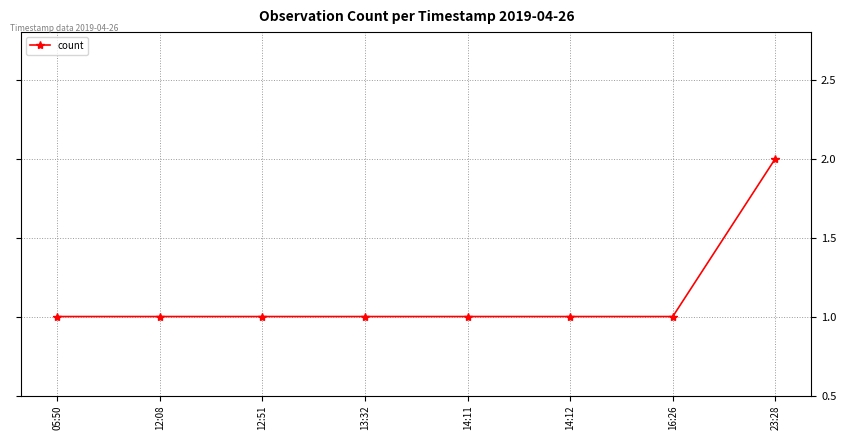

How many series are shown in this chart?

1